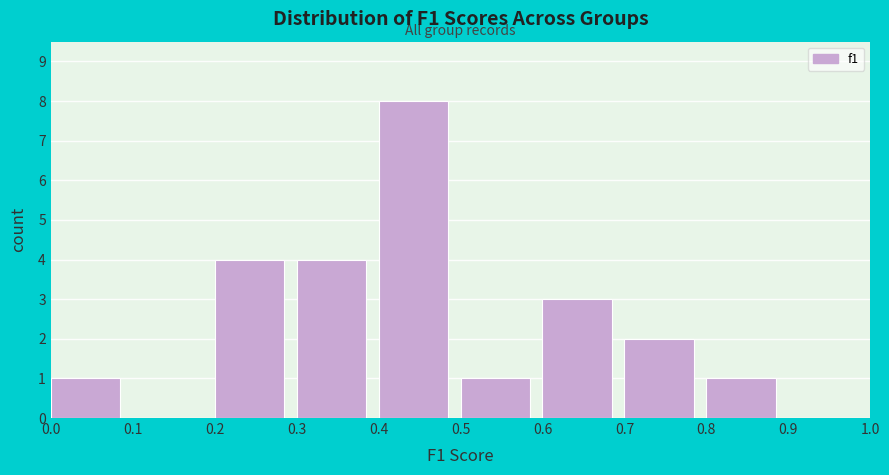

Reading left to right, list every bar in this chart as the range it spans on the x-axis followed by its height. The values are not printed on the chart, so give them approximately, as read against the axis.

0.0 to 0.1: 1
0.1 to 0.2: 0
0.2 to 0.3: 4
0.3 to 0.4: 4
0.4 to 0.5: 8
0.5 to 0.6: 1
0.6 to 0.7: 3
0.7 to 0.8: 2
0.8 to 0.9: 1
0.9 to 1.0: 0